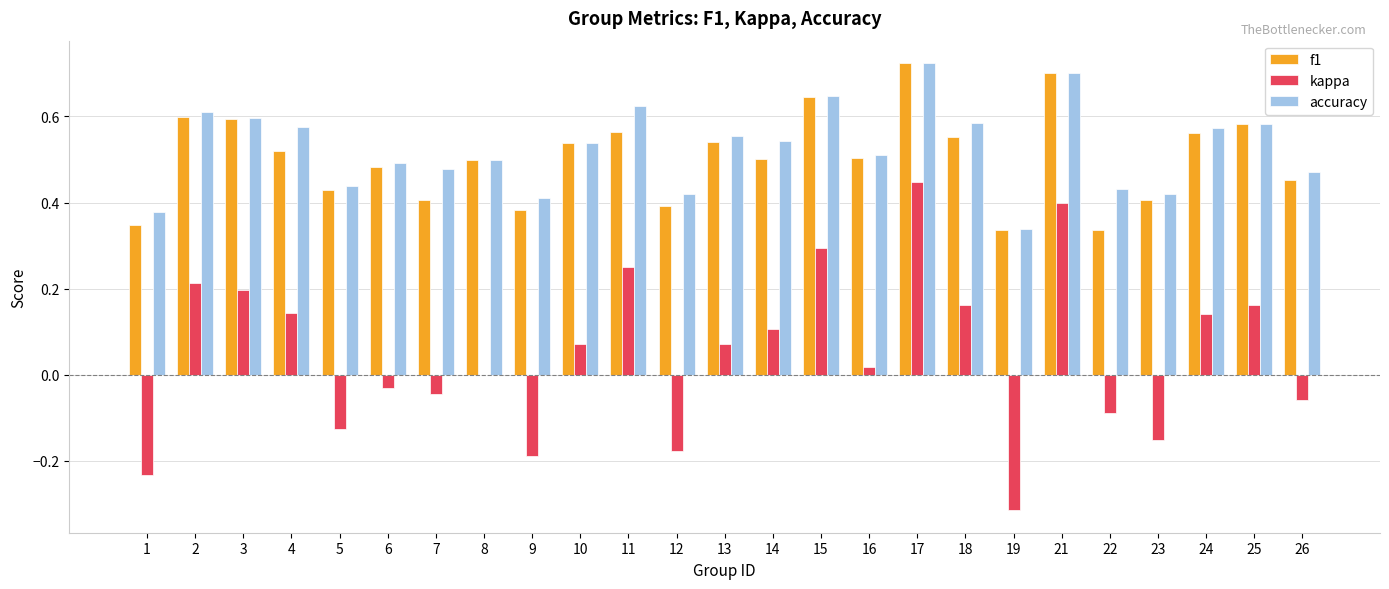

What is the sum of all accuracy values?

13.1